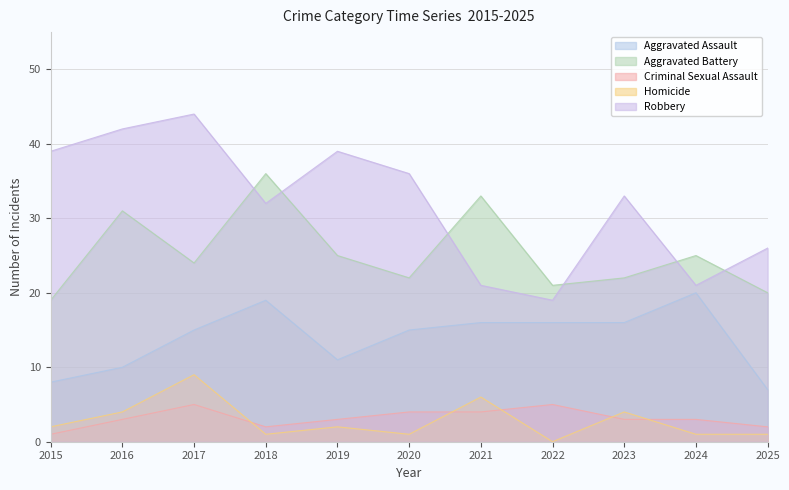

Where is the first local maximum for Criminal Sexual Assault?

2017